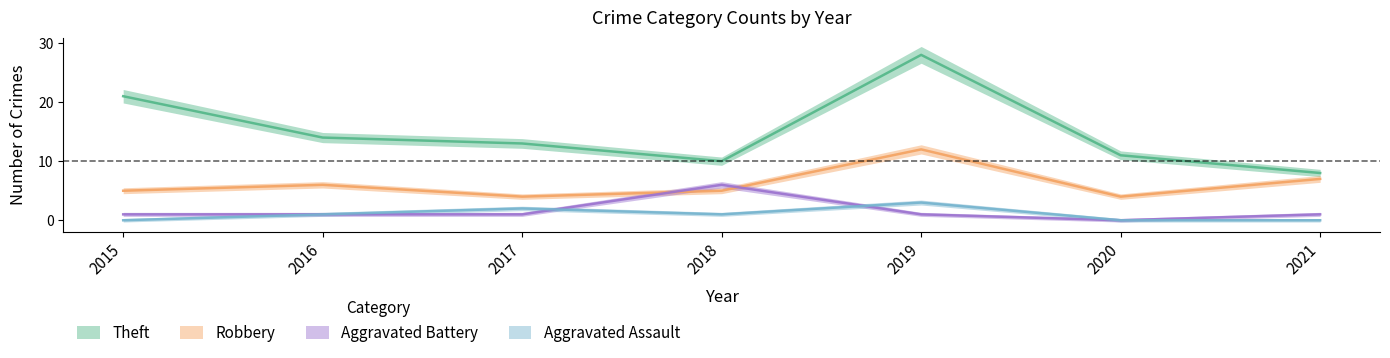

True or false: Theft and Robbery intersect in this chart.

False